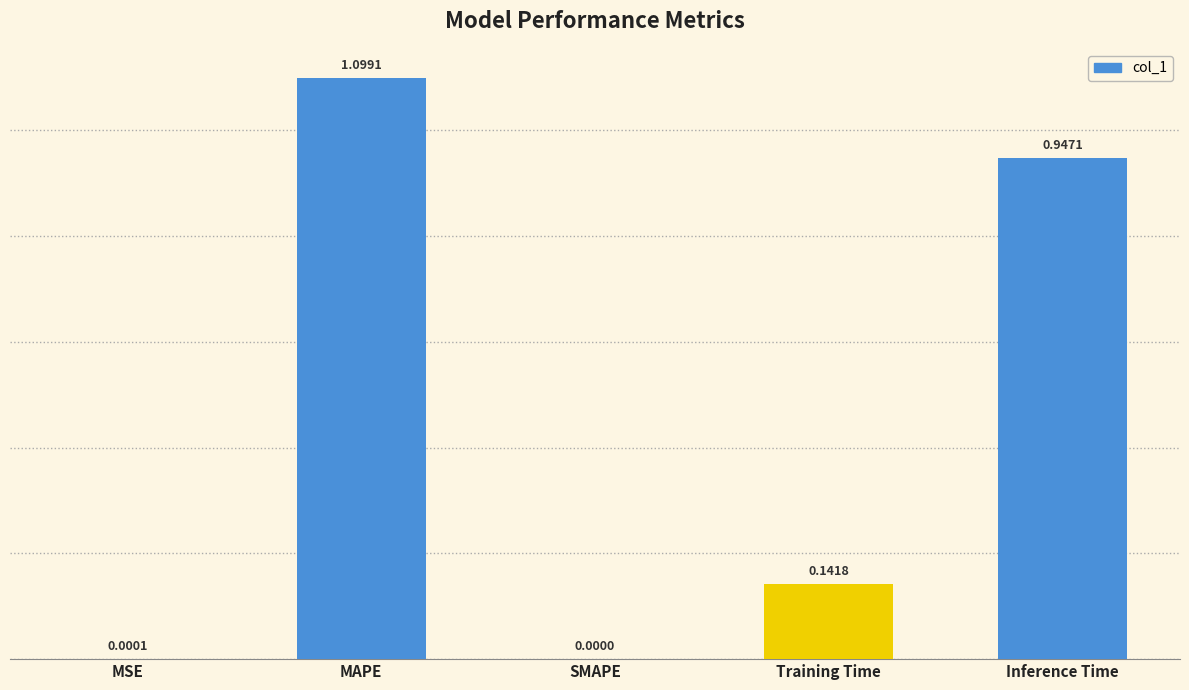

Which has a higher value, SMAPE or MSE?

MSE